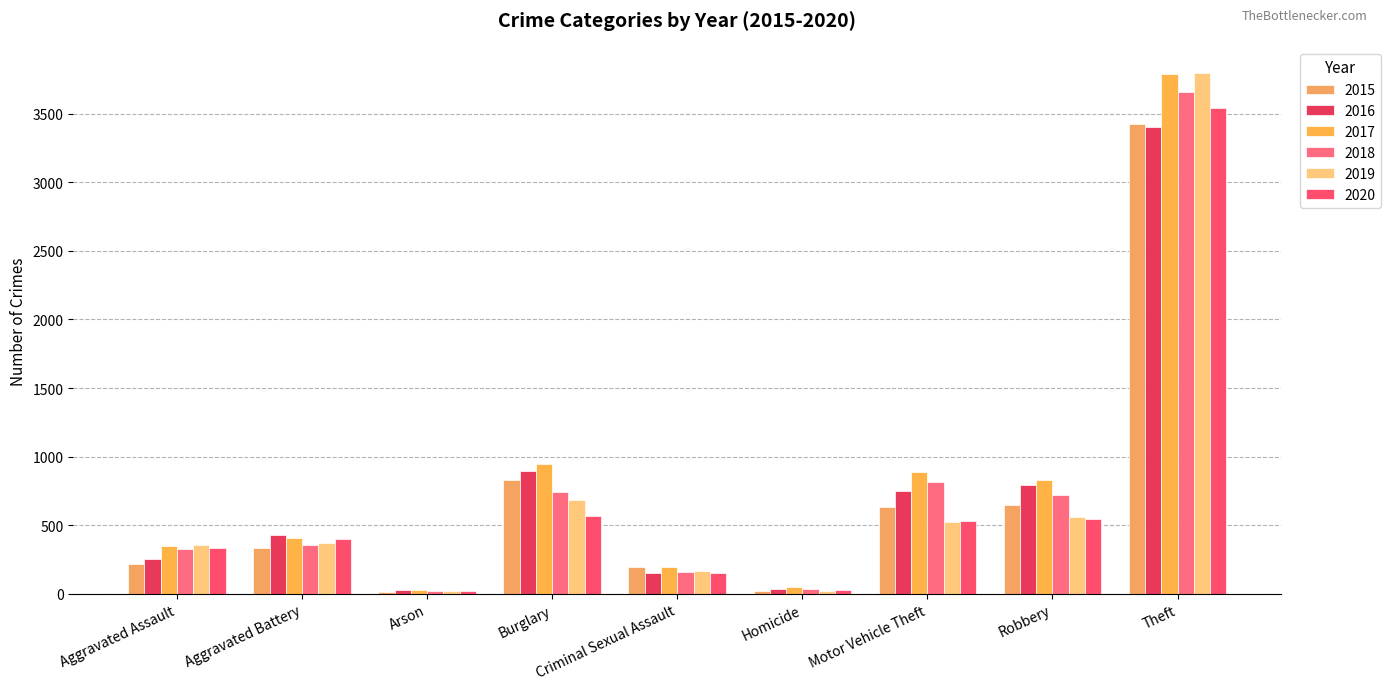

What is the lowest value of the 2015 series?

13